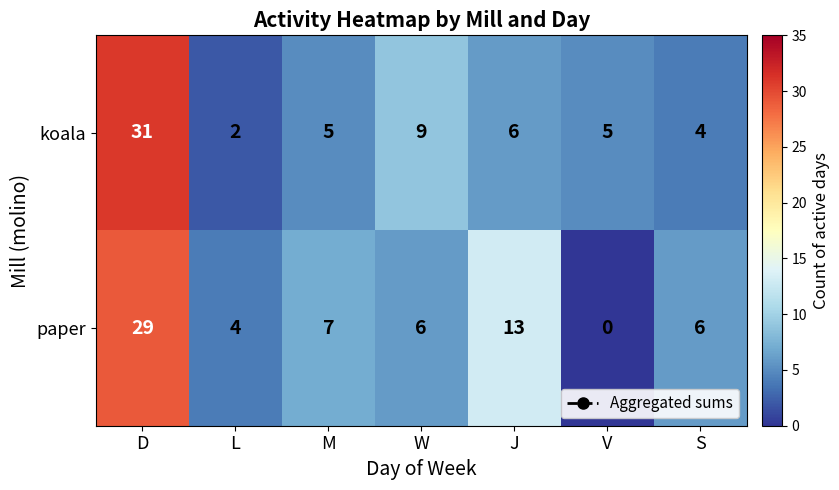

What is the total value across all series at D?

60